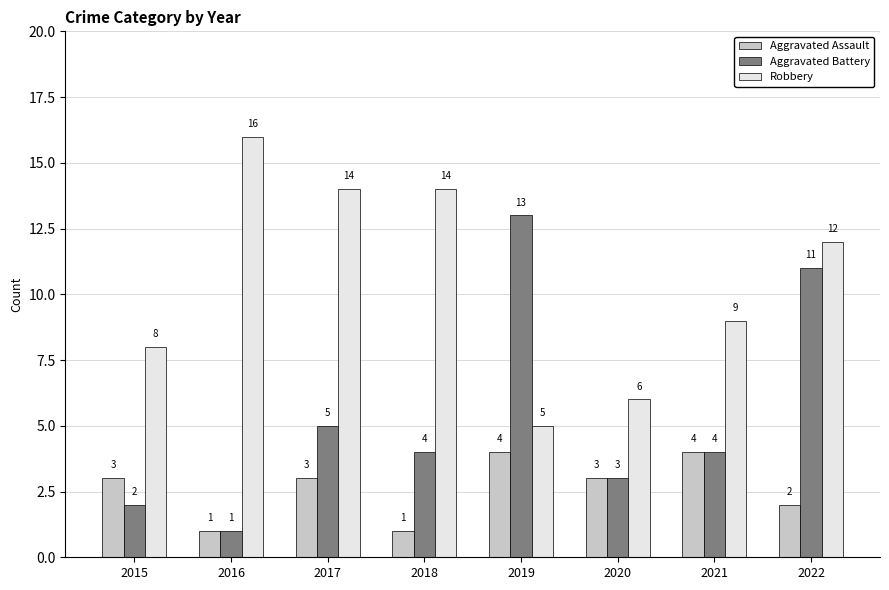

True or false: Aggravated Battery has a value of 2 at 2015.

True